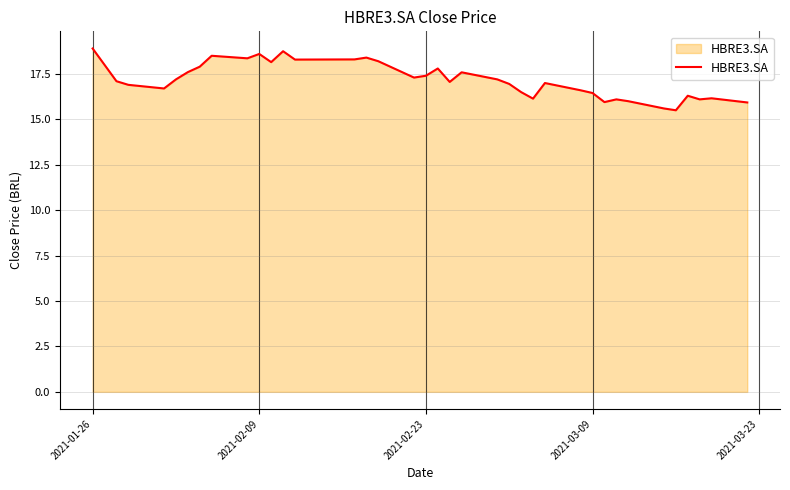

What is the difference between the maximum and minimum values?

3.4